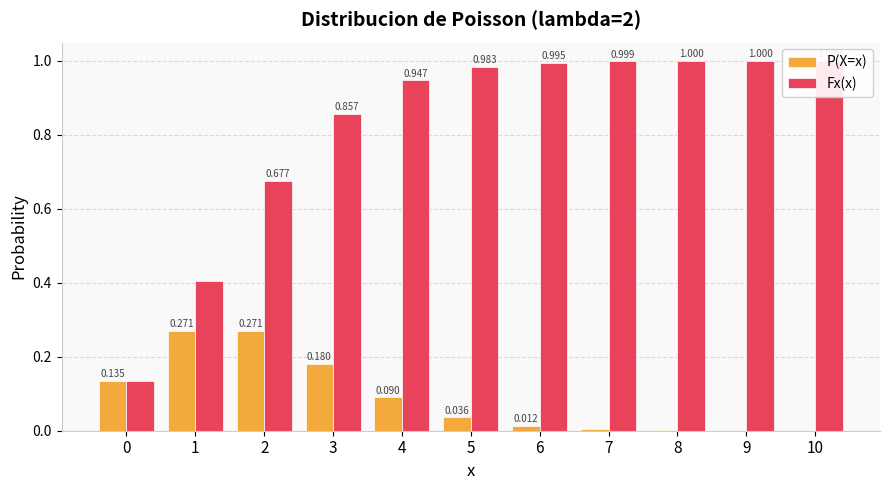

What is the sum of all Fx(x) values?

9.0